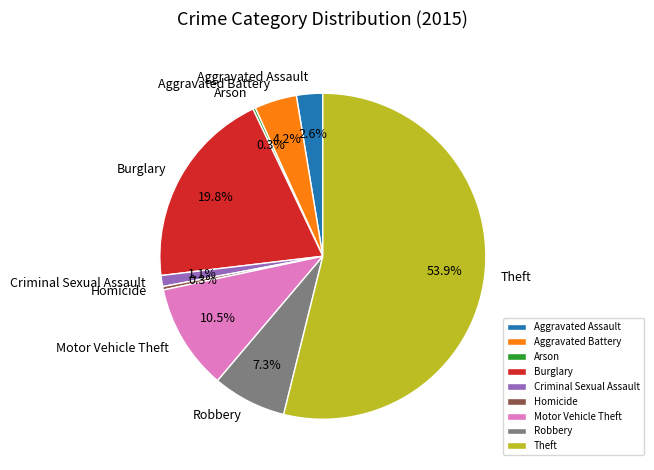

The Aggravated Assault slice represents 11% of the pie. True or false?

False